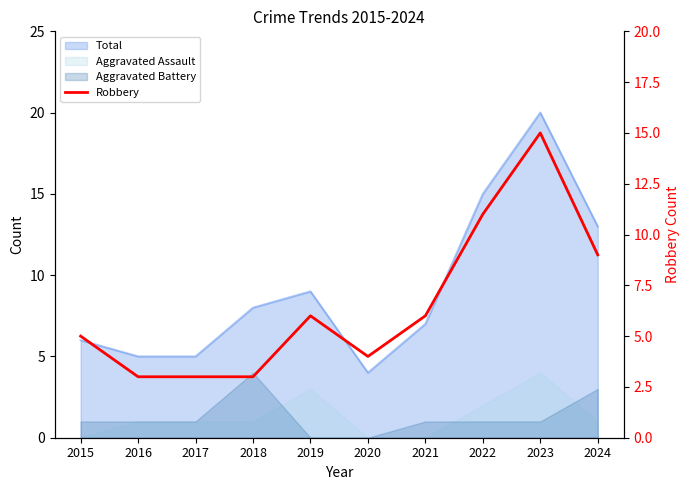

True or false: the data shows 5 at 2017.

False